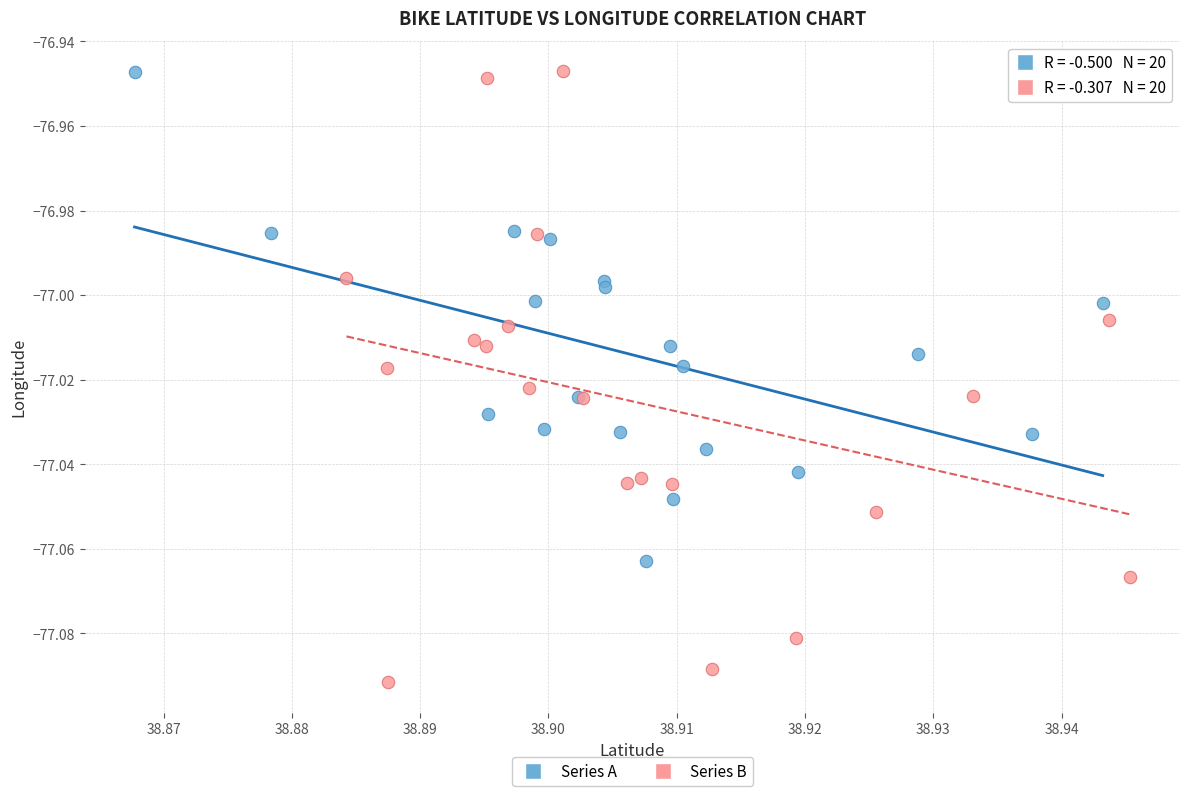

Which series reaches the minimum Y coordinate?

Series B